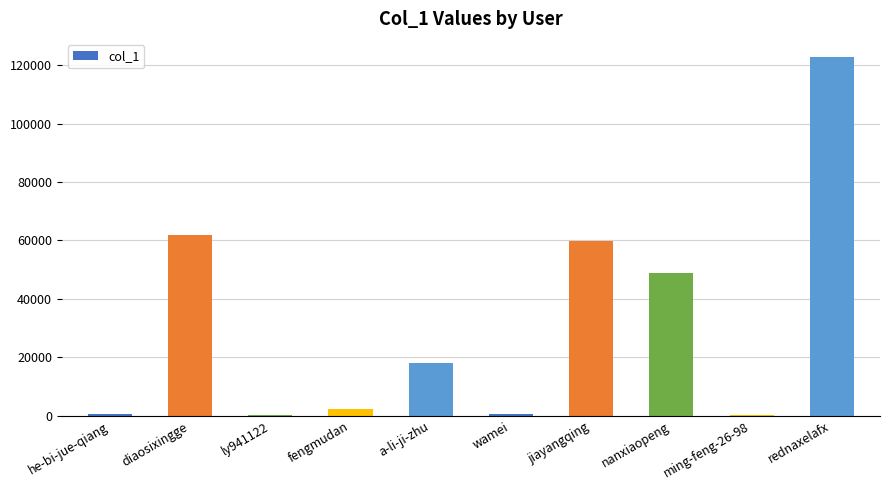

True or false: the data shows 18198 at a-li-ji-zhu.

True